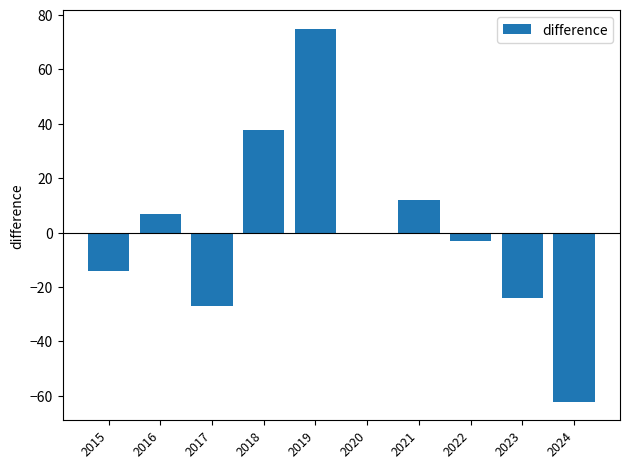

At which category does the chart reach its peak across all series?

2019